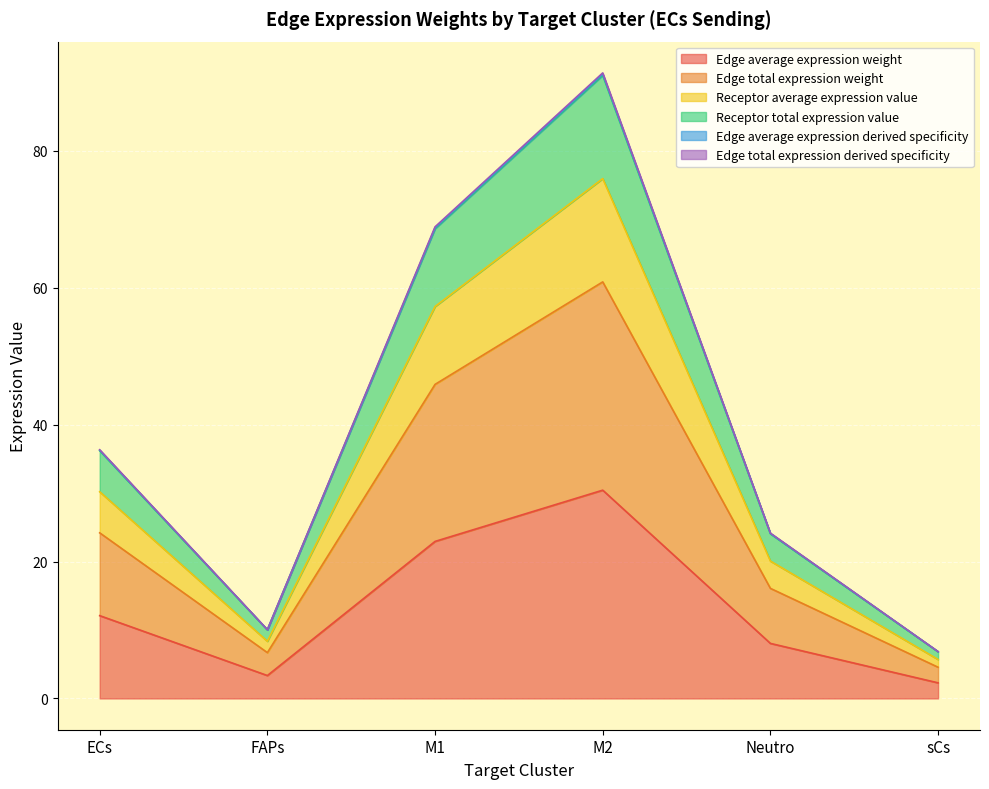

At which label does Edge total expression derived specificity reach its peak?

M2